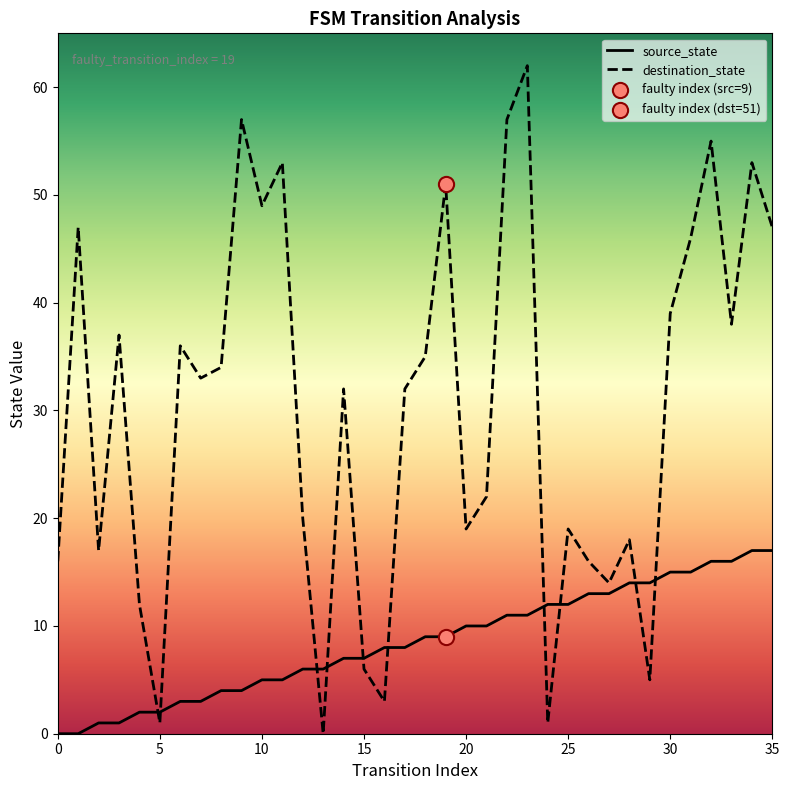

List the series in order of their overall mean, highest first.

destination_state, source_state